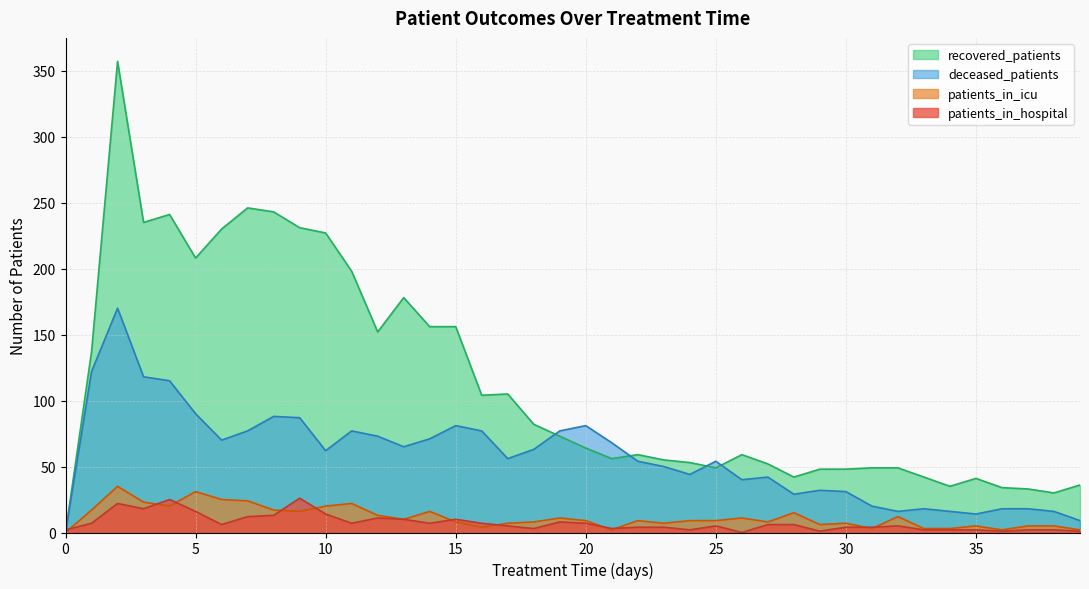

What is the value of the patients_in_icu point at the 18th from the left?

7